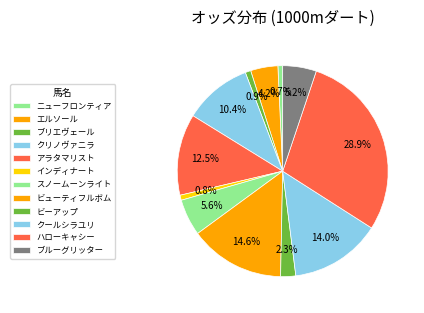

Rank the categories by value from lowest to highest.

ニューフロンティア, インディナート, ブリエヴェール, ビーアップ, エルソール, ブルーグリッター, スノームーンライト, クリノヴァニラ, アラタマリスト, クールシラユリ, ビューティフルボム, ハローキャシー